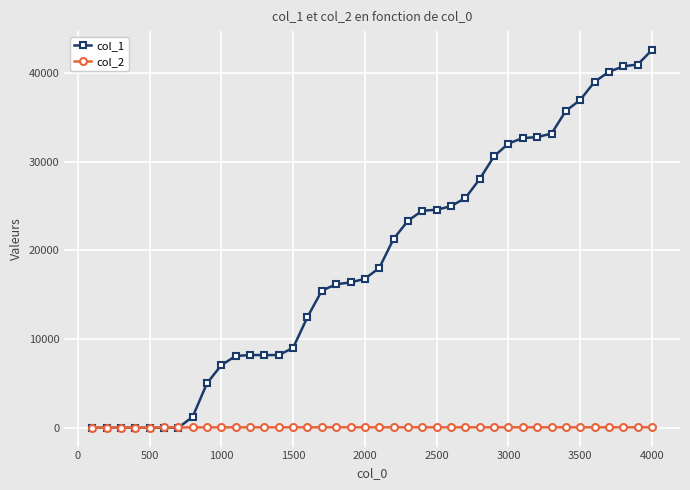

Which series has the largest range (max minus min)?

col_1